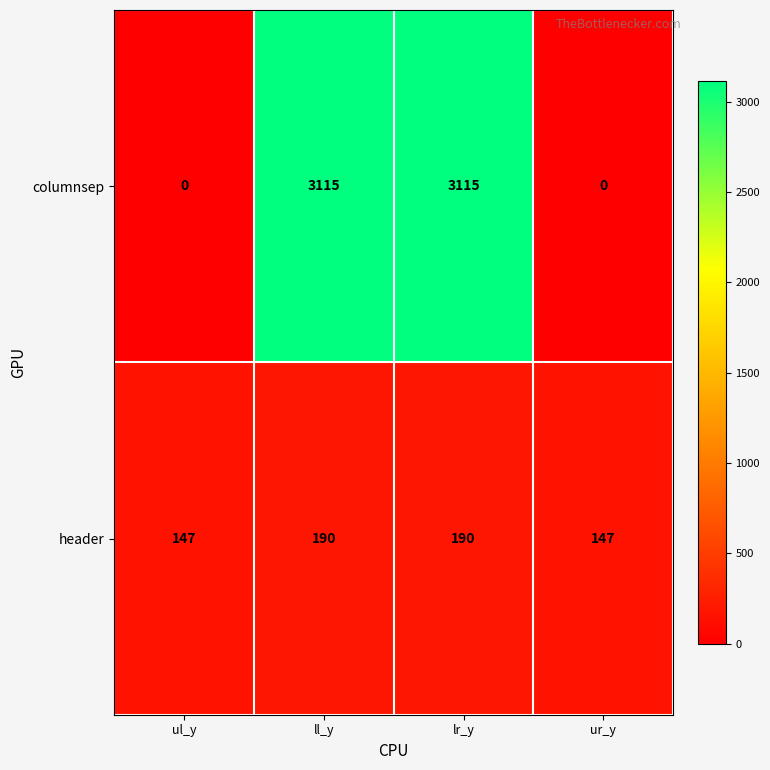

Which series has the largest range (max minus min)?

columnsep